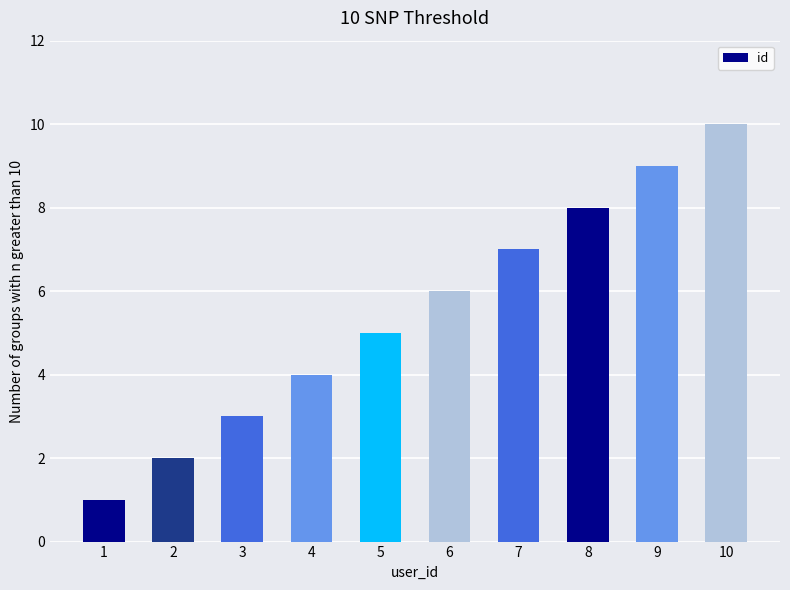

Where is the data nearest to the value 5?

5